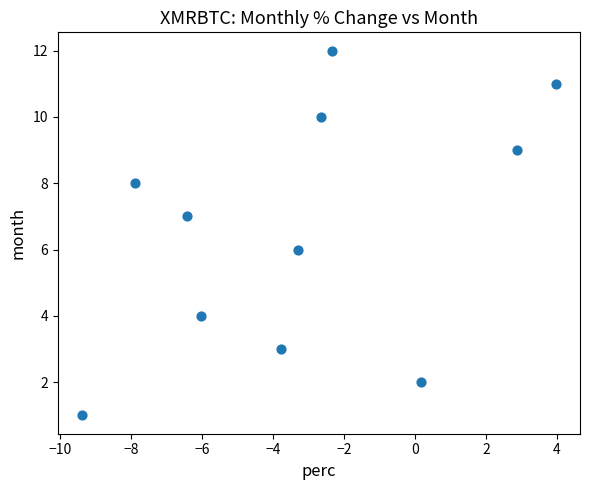

What is the average Y value?

7